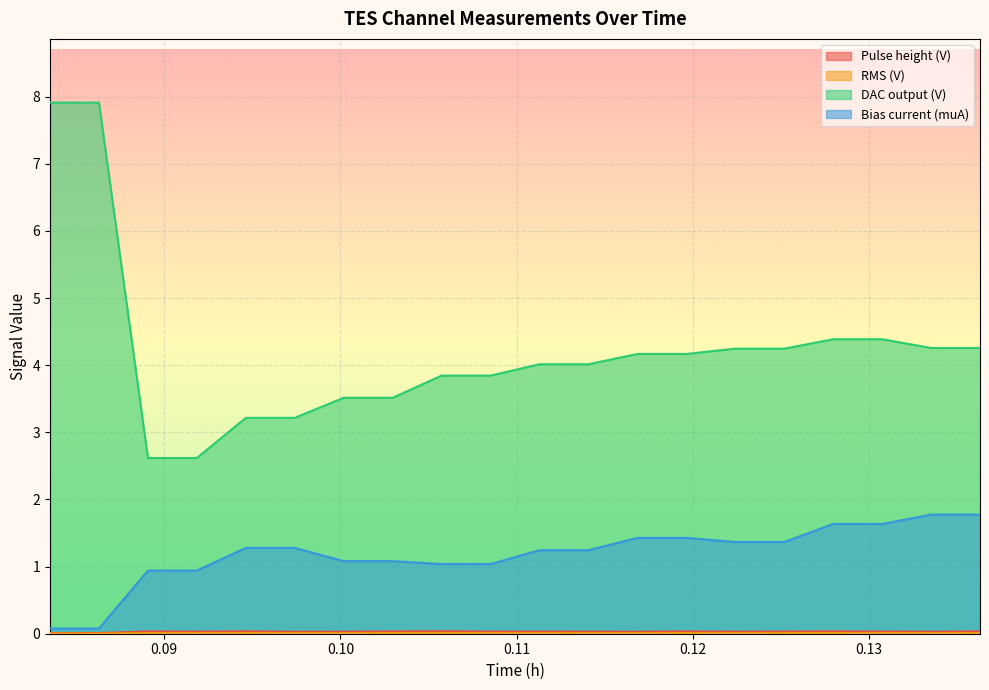

True or false: Bias current (muA) and RMS (V) intersect in this chart.

False